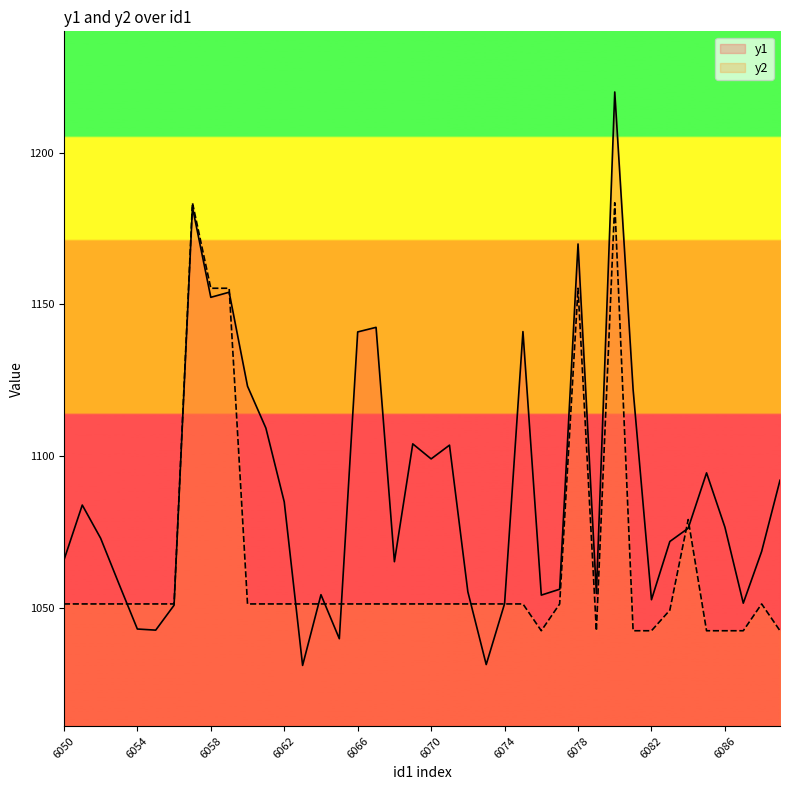

Between 6069 and 6074, which is larger?

6069